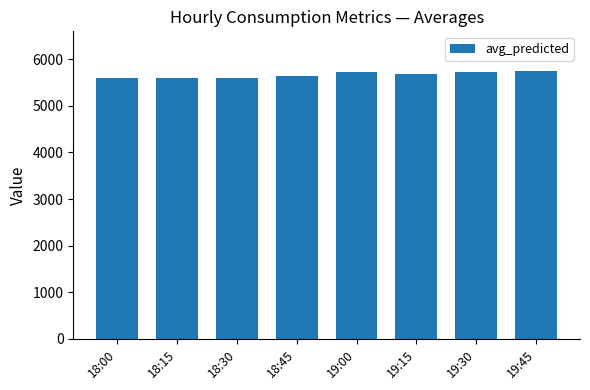

What is the difference between the second highest and minimum values?

133.0